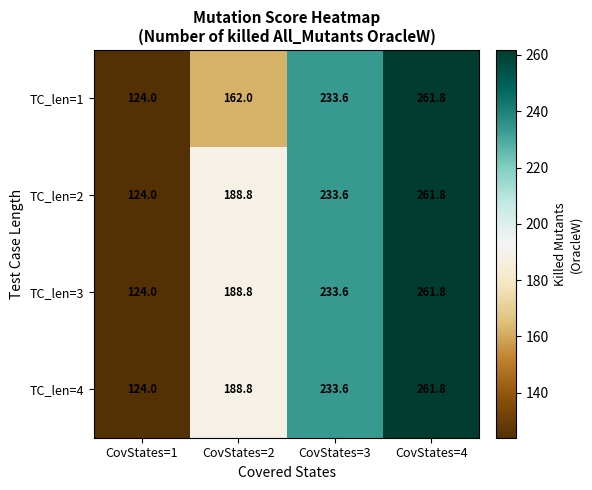

Which label corresponds to the largest value in the chart?

CovStates=4